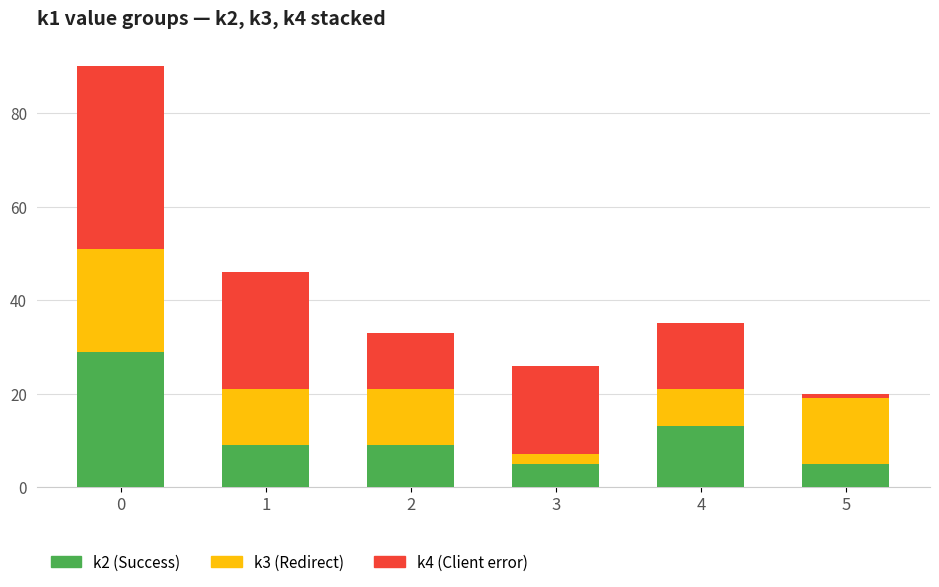

The k2 (Success) series shows 13 at 2. True or false?

False